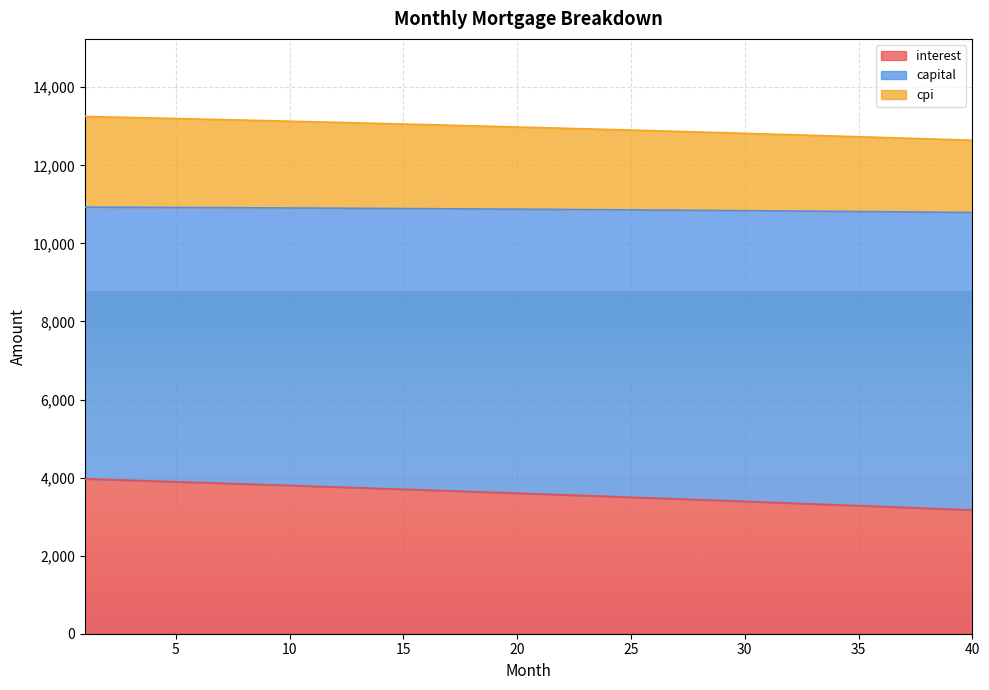

True or false: capital and interest cross at least once.

False